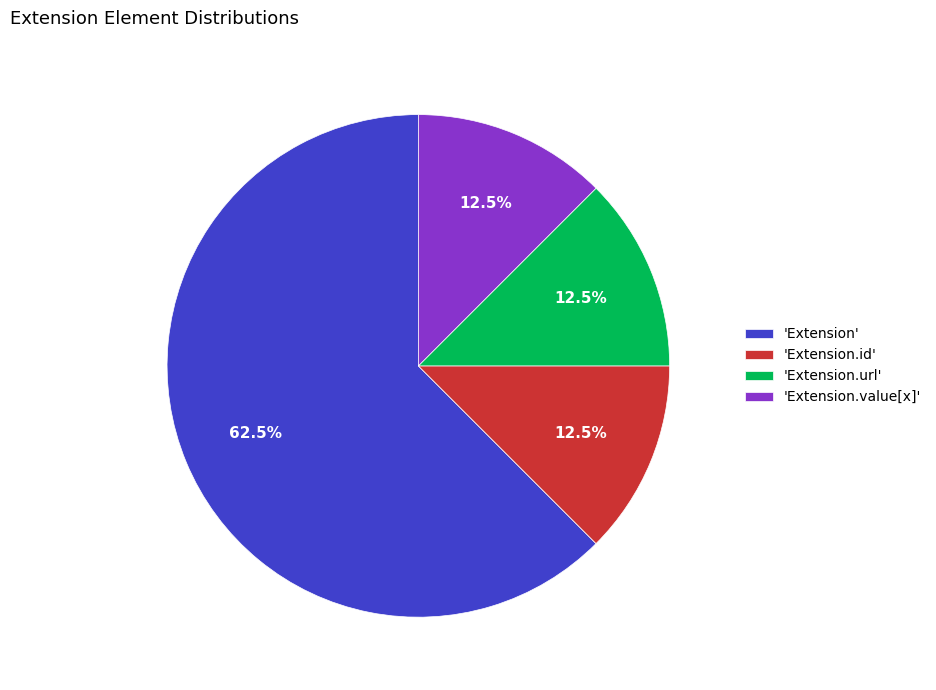

Which slice represents more than half of the pie?

'Extension'